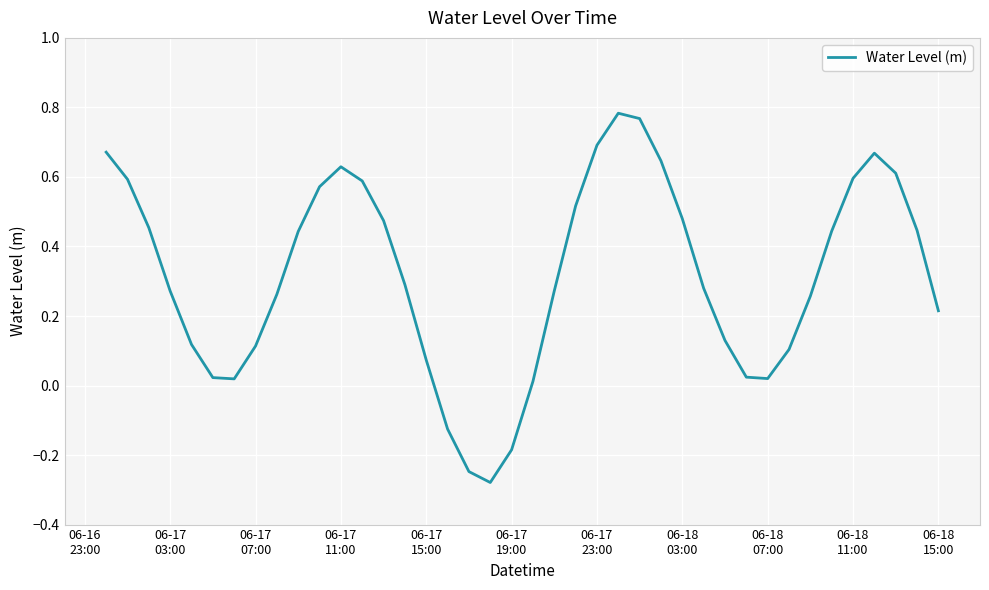

What is the difference between the maximum and minimum values?

1.1